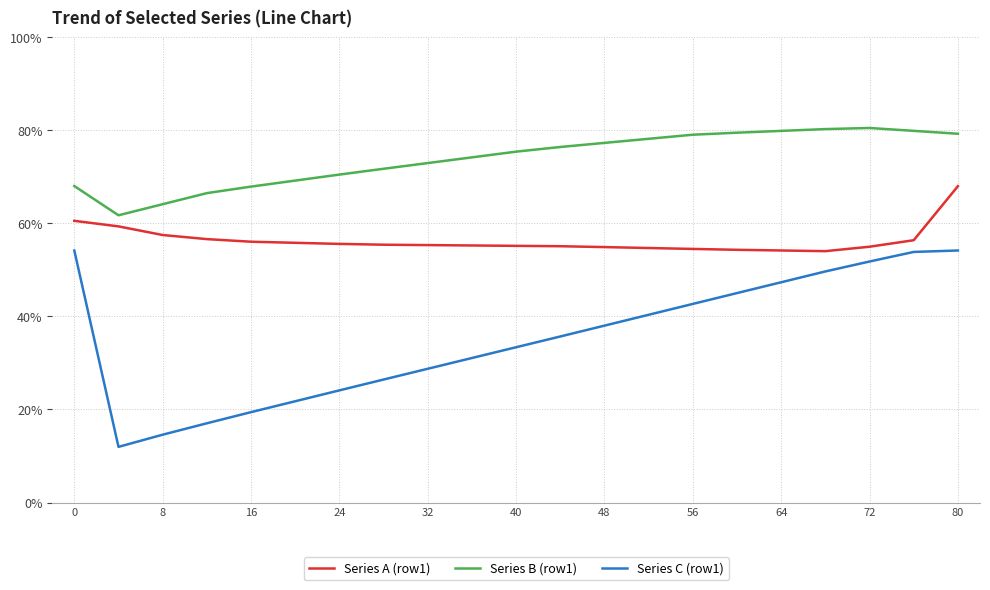

What is the difference between the maximum and minimum values in the Series C (row1) series?

42.2